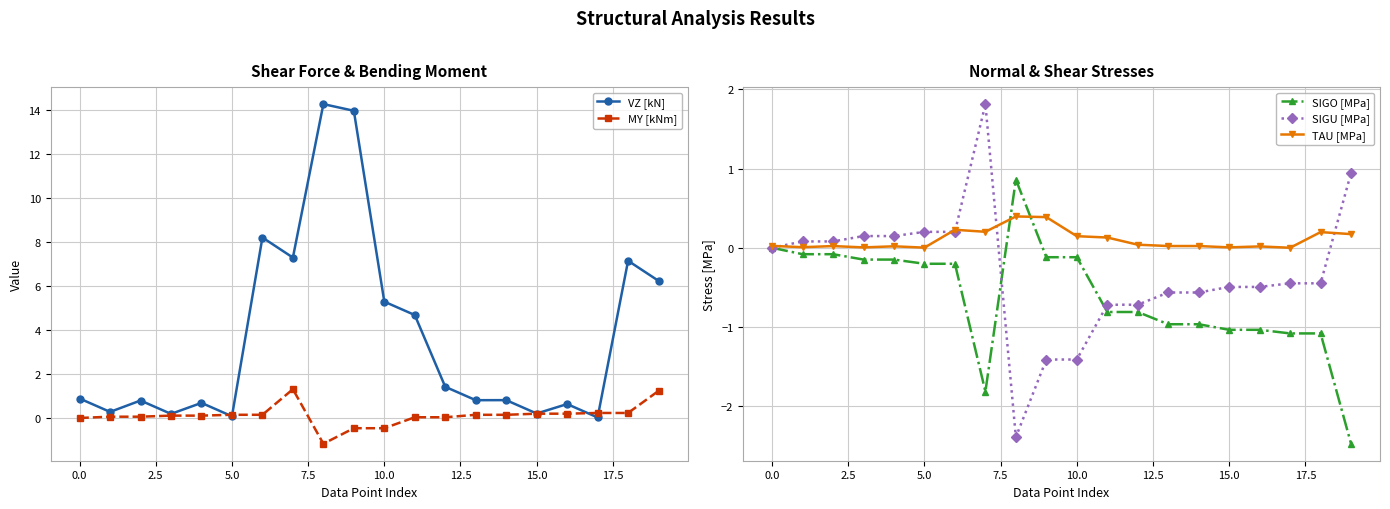

True or false: VZ [kN] has more than 2 interior local peaks.

True